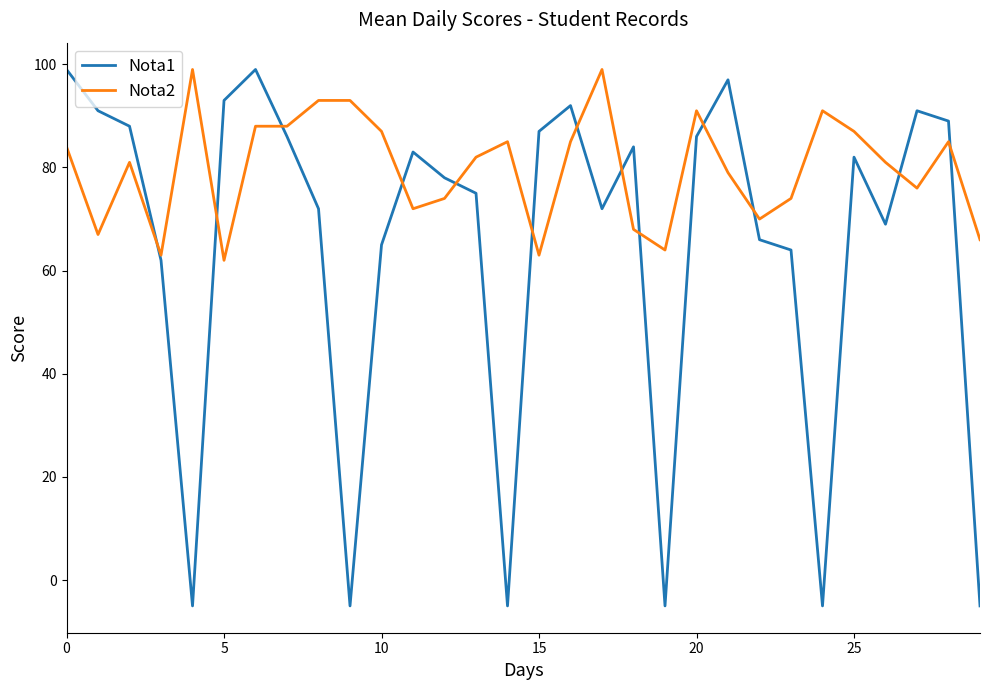

True or false: Nota2 has more than 2 points higher than both neighbors.

True